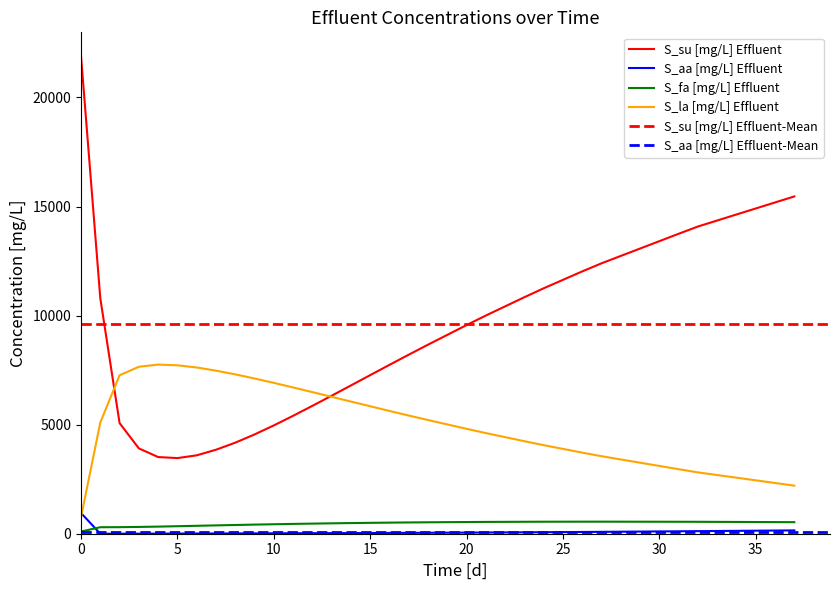

Is the value of S_aa [mg/L] Effluent at 36 greater than the value of S_su [mg/L] Effluent at 14?

No